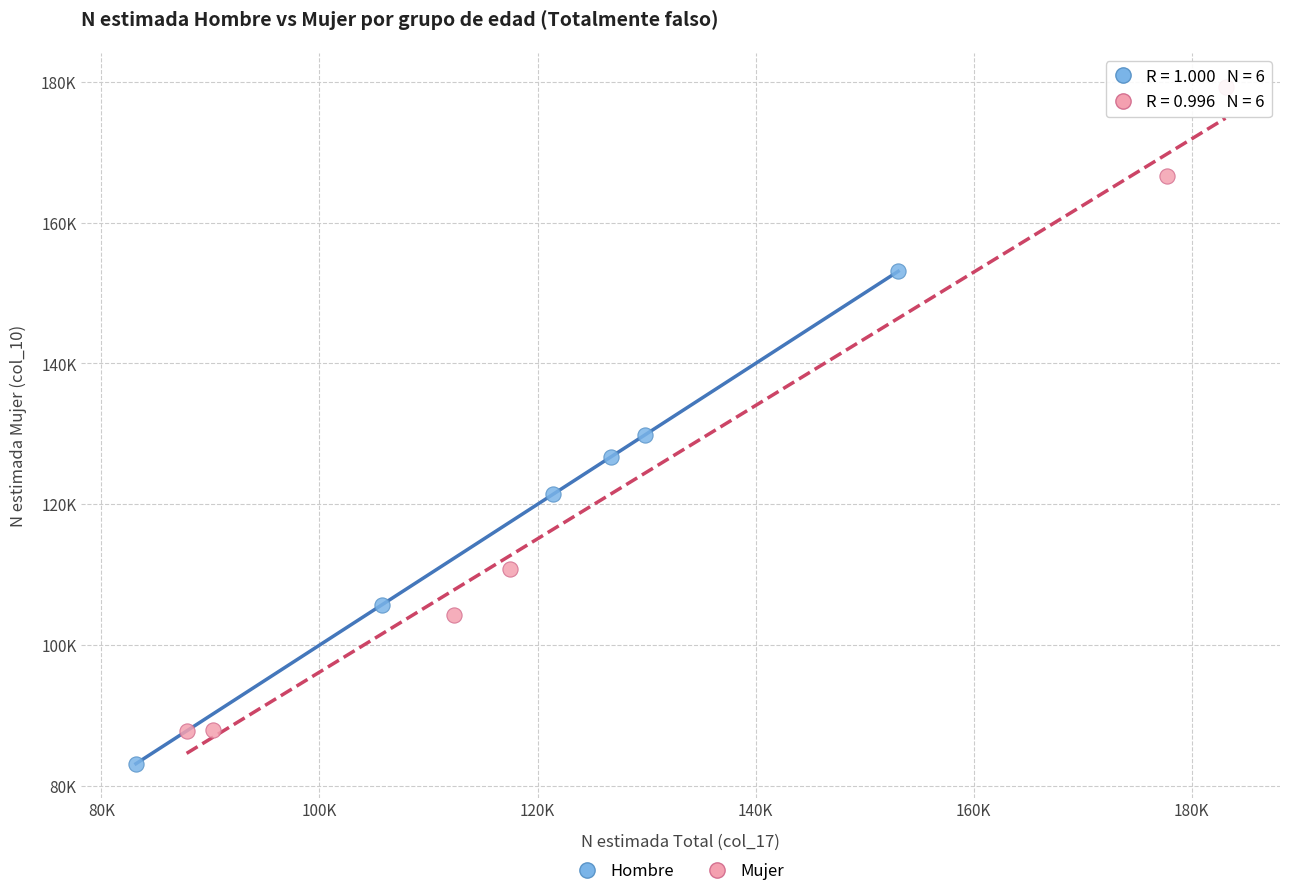

What are all the series names shown in the legend?

Hombre, Mujer